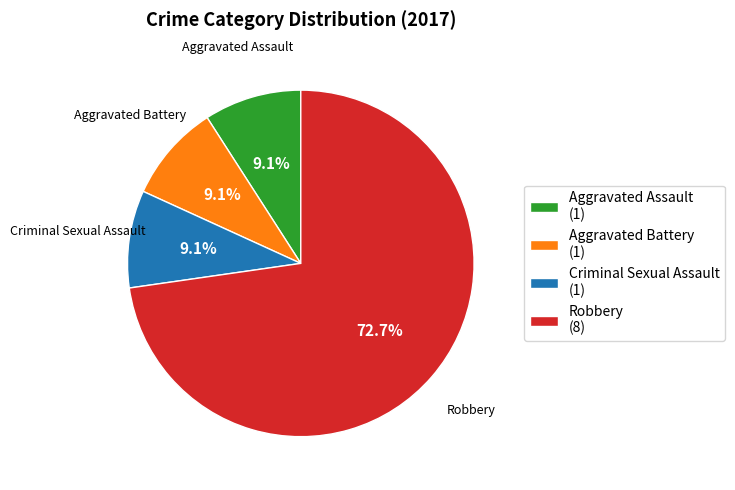

Is it true that Aggravated Battery is 9% of the pie?

True